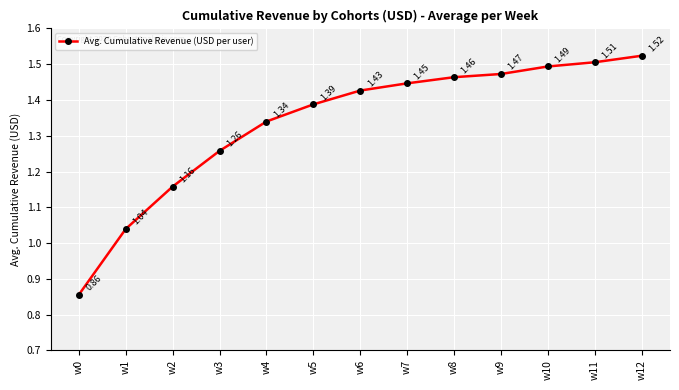

Which has a higher value, w0 or w10?

w10